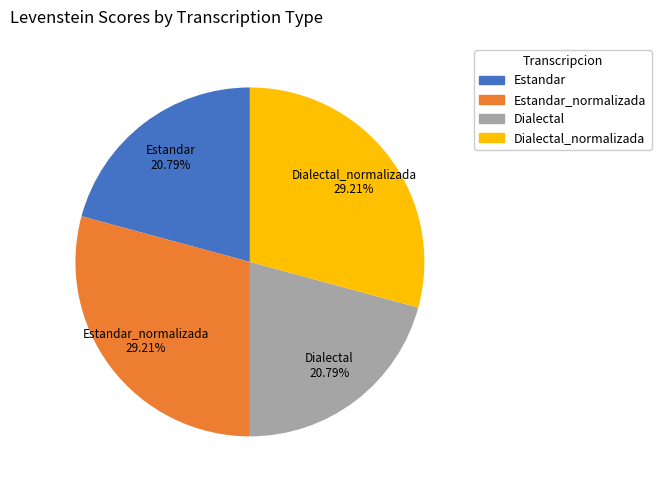

What percentage is the Estandar_normalizada slice, to the nearest percent?

29%